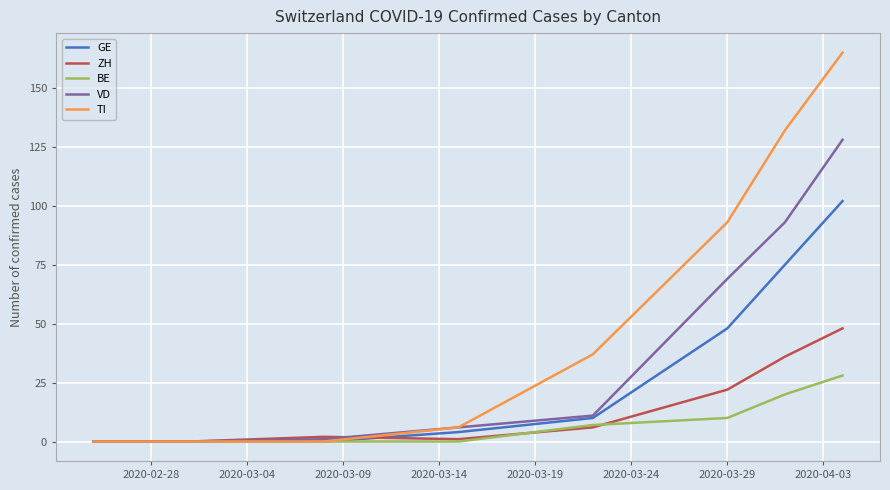

Rank the series by their maximum value, from lowest to highest.

BE, ZH, GE, VD, TI